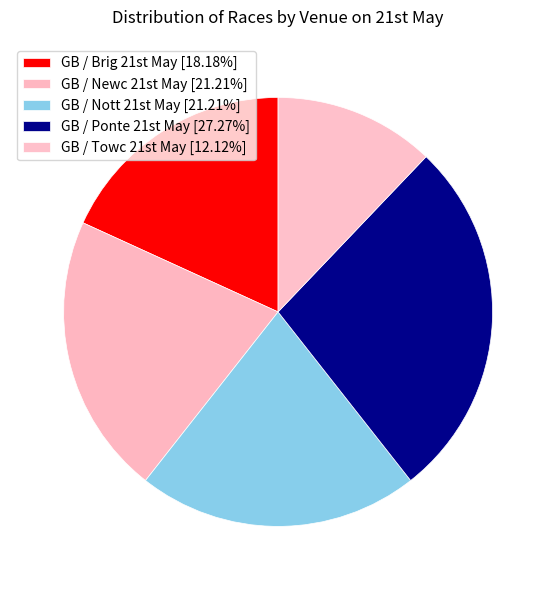

Is there any slice that represents more than half of the pie?

No